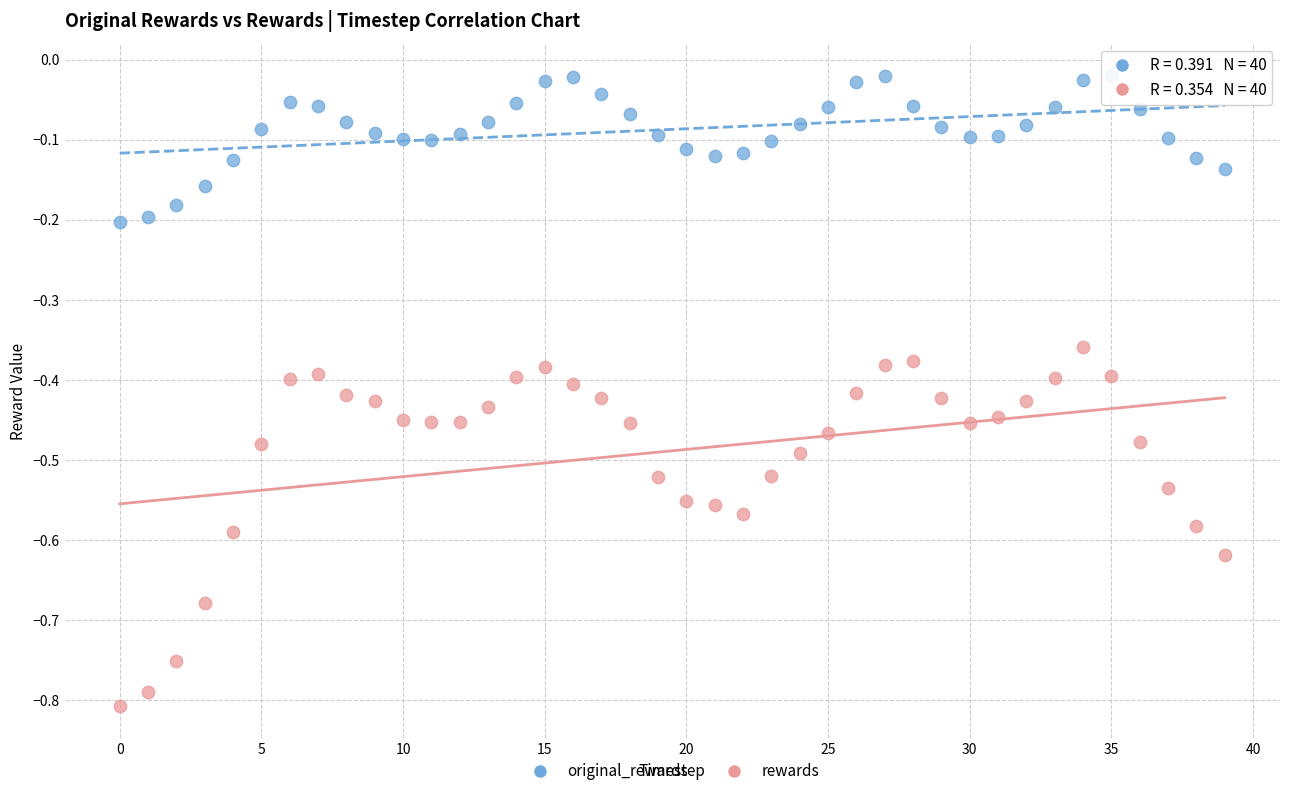

Which series reaches the maximum Y coordinate?

original_rewards